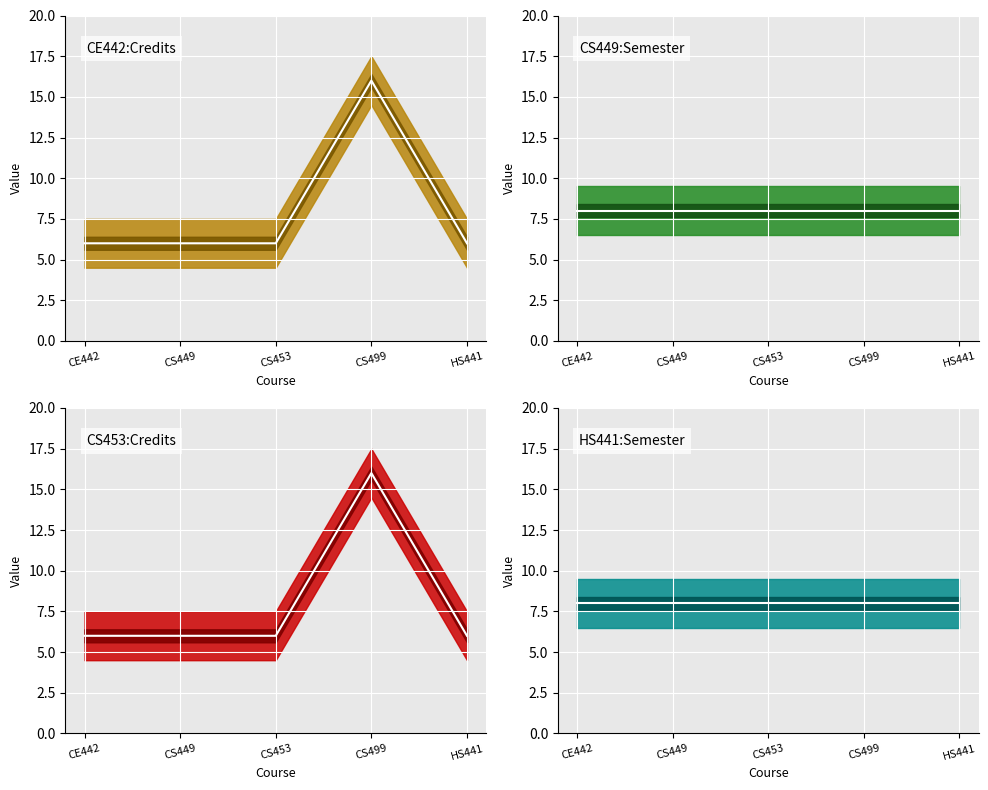

What is the lowest value of the col_2: Semester (center) series?

8